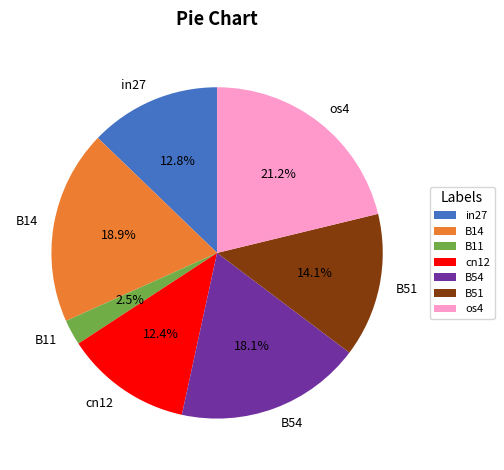

What percentage is NOT represented by cn12?

87.6%